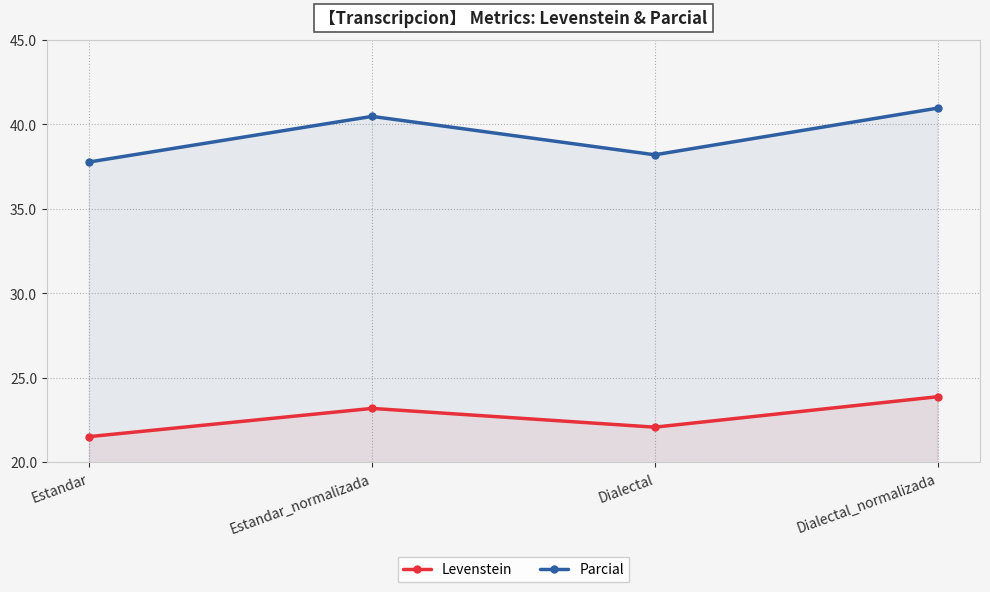

Where is Parcial nearest to the value 39?

Dialectal